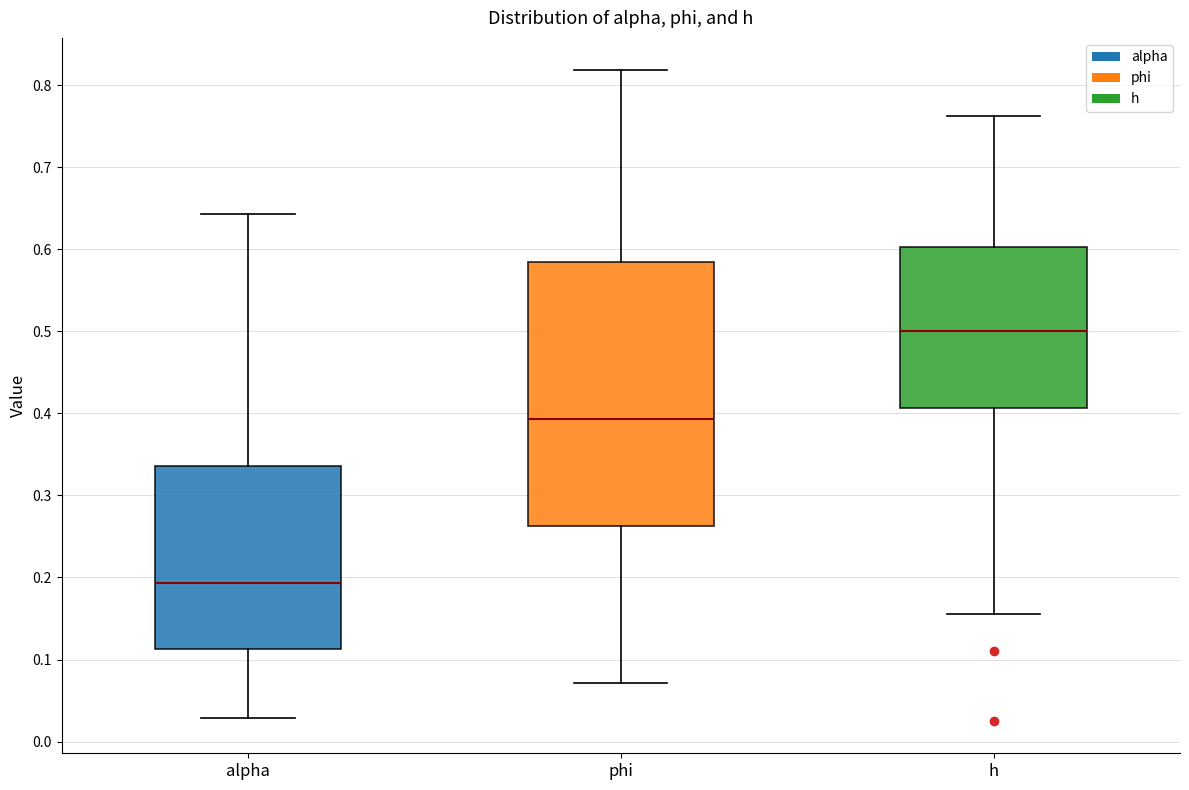

Which box has the highest median line?

h